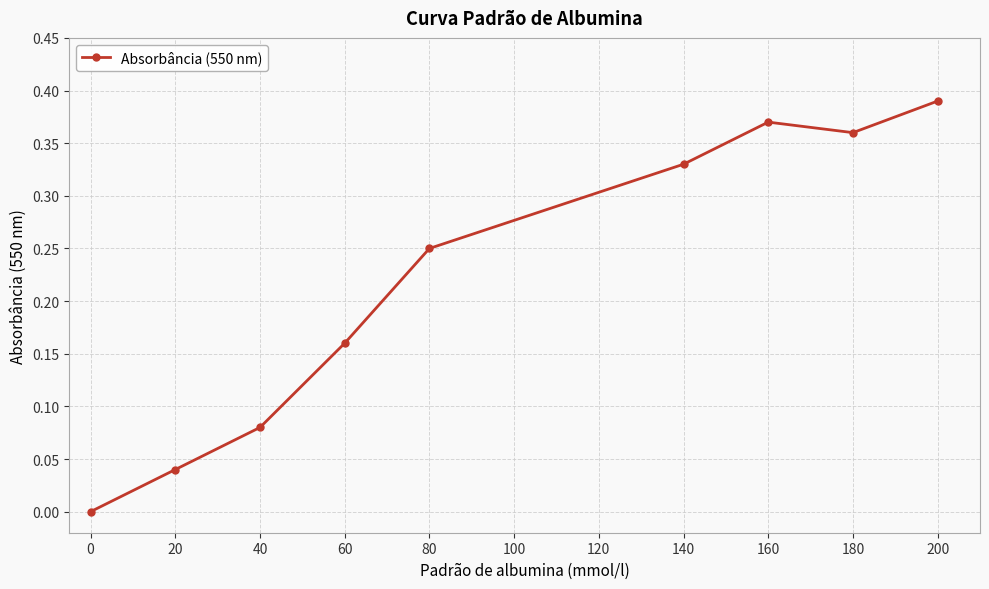

Where is the first local maximum?

160